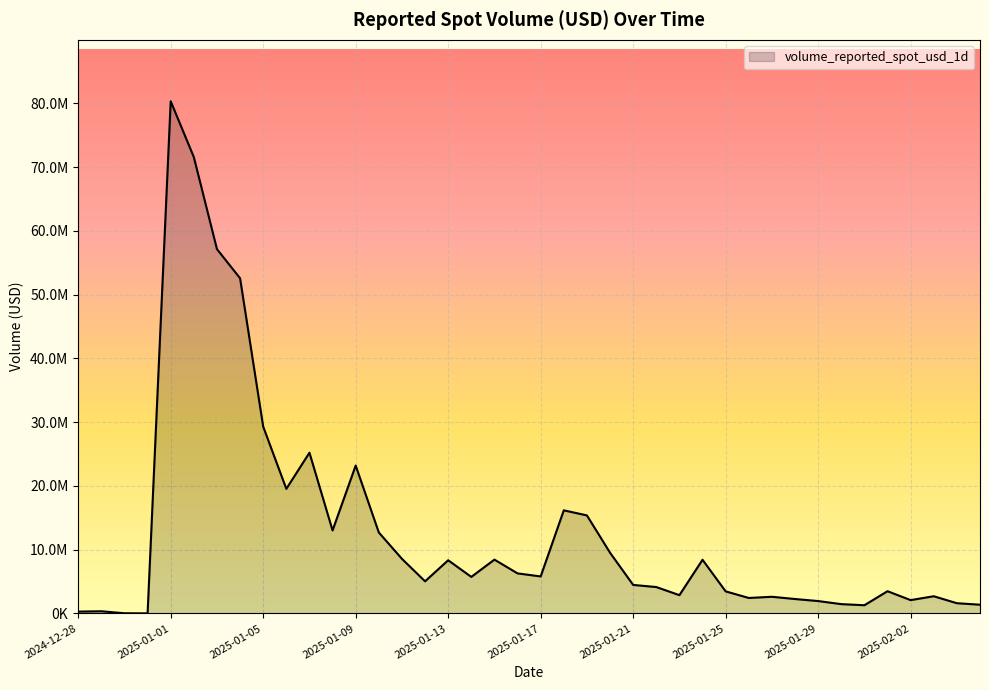

Does the chart display data point markers on the line(s)?

No